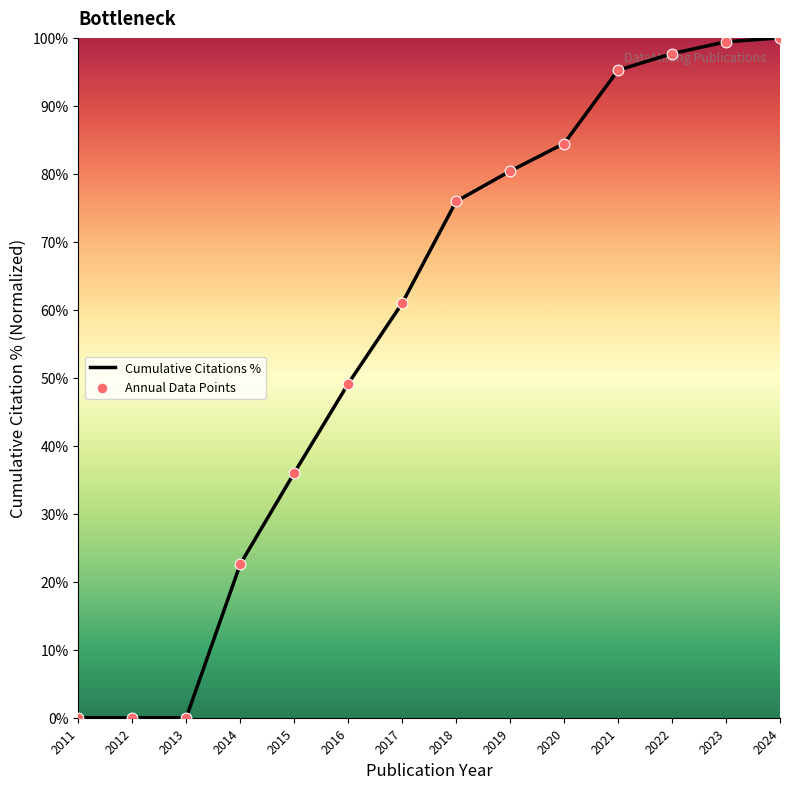

Which has a higher value, 2023 or 2020?

2023